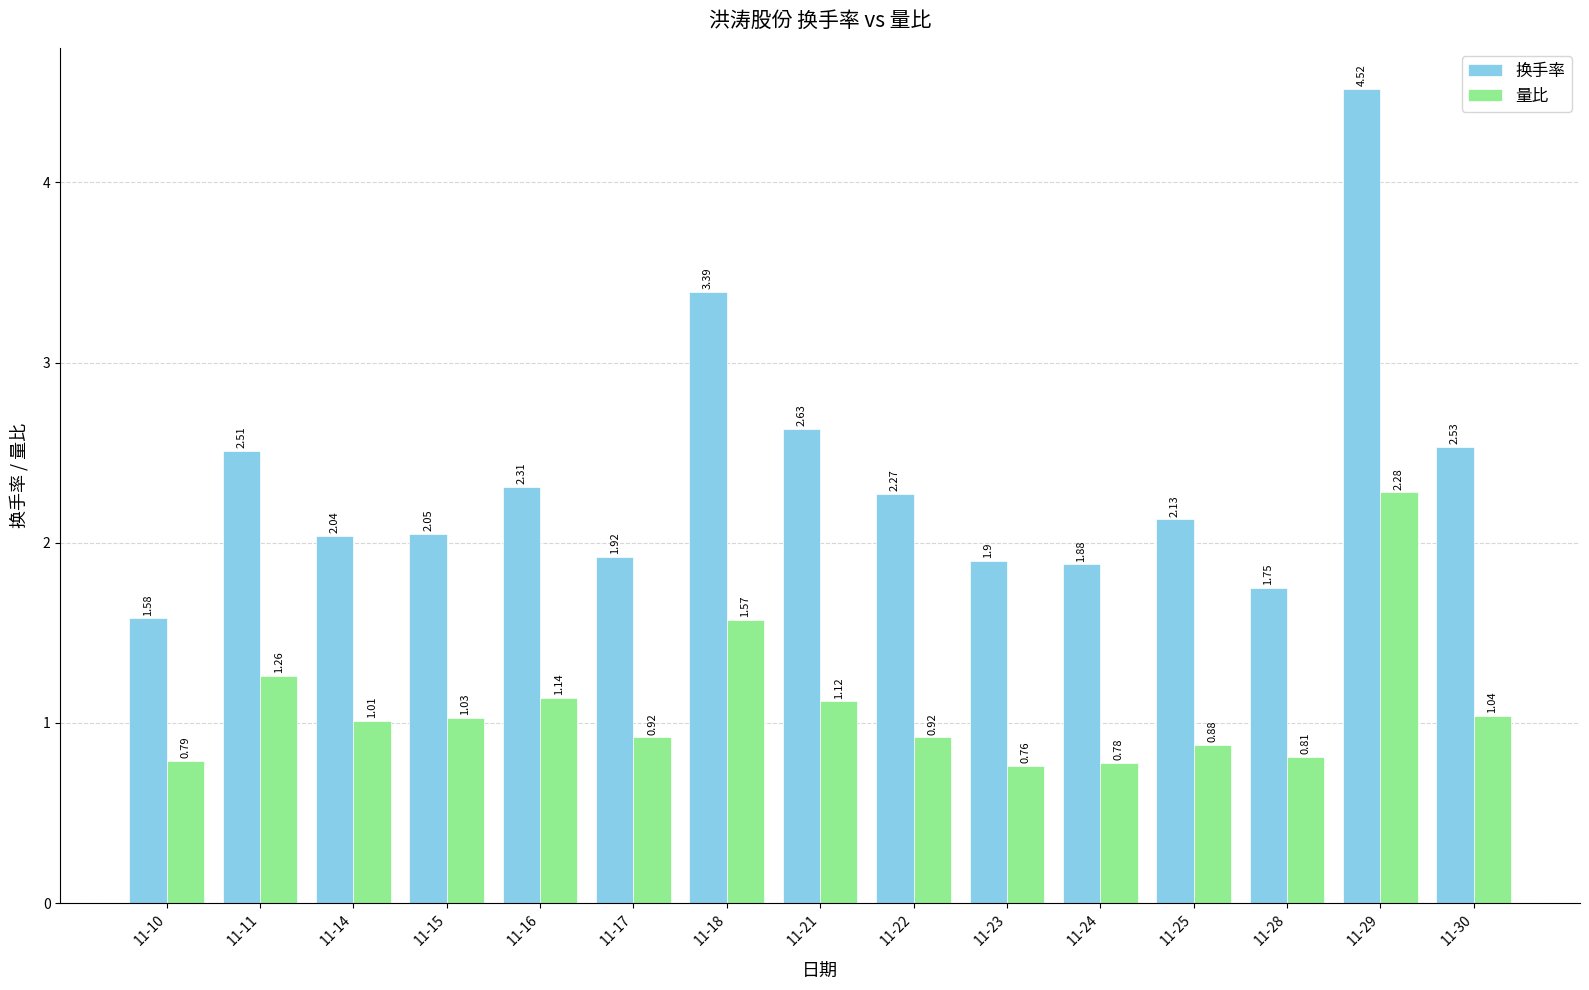

At which category is the sum across all series the highest?

11-29